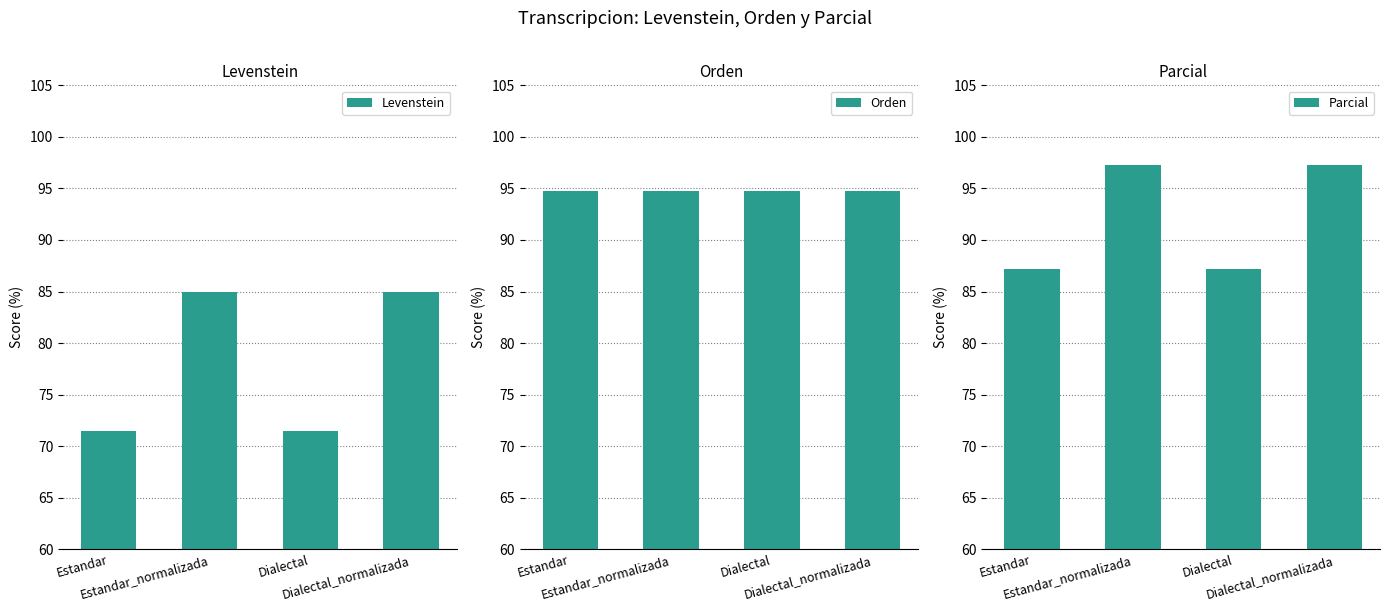

Rank the series at Dialectal_normalizada from highest to lowest value.

Parcial, Orden, Levenstein